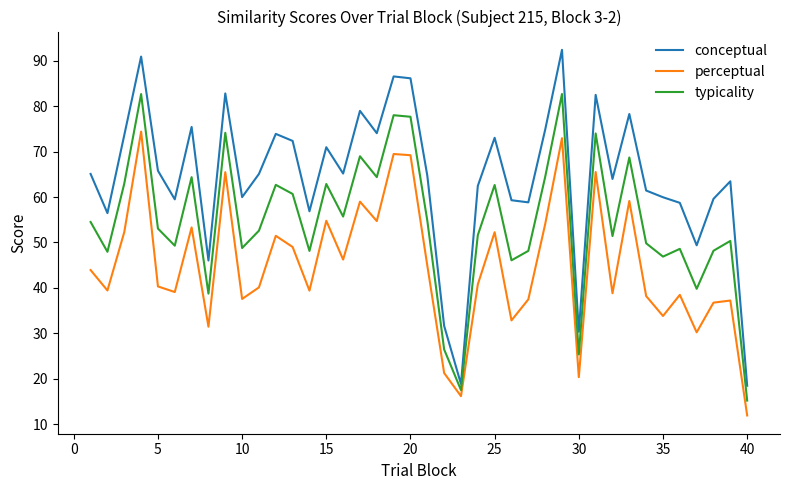

At how many categories does at least one series exceed 12?

40